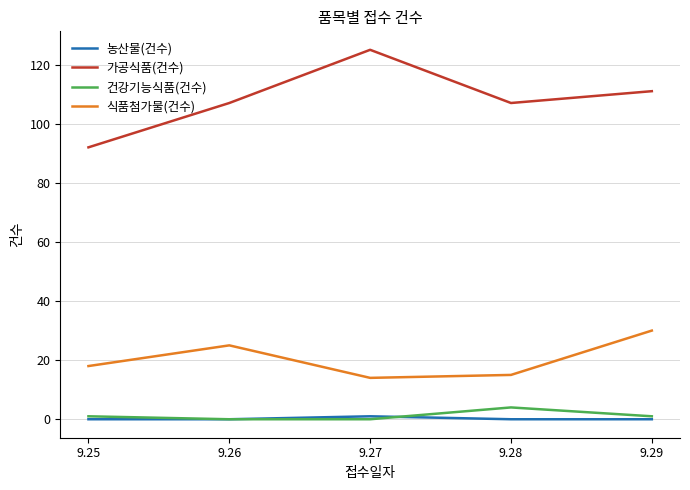

What is the difference between the maximum and minimum values in the 가공식품(건수) series?

33